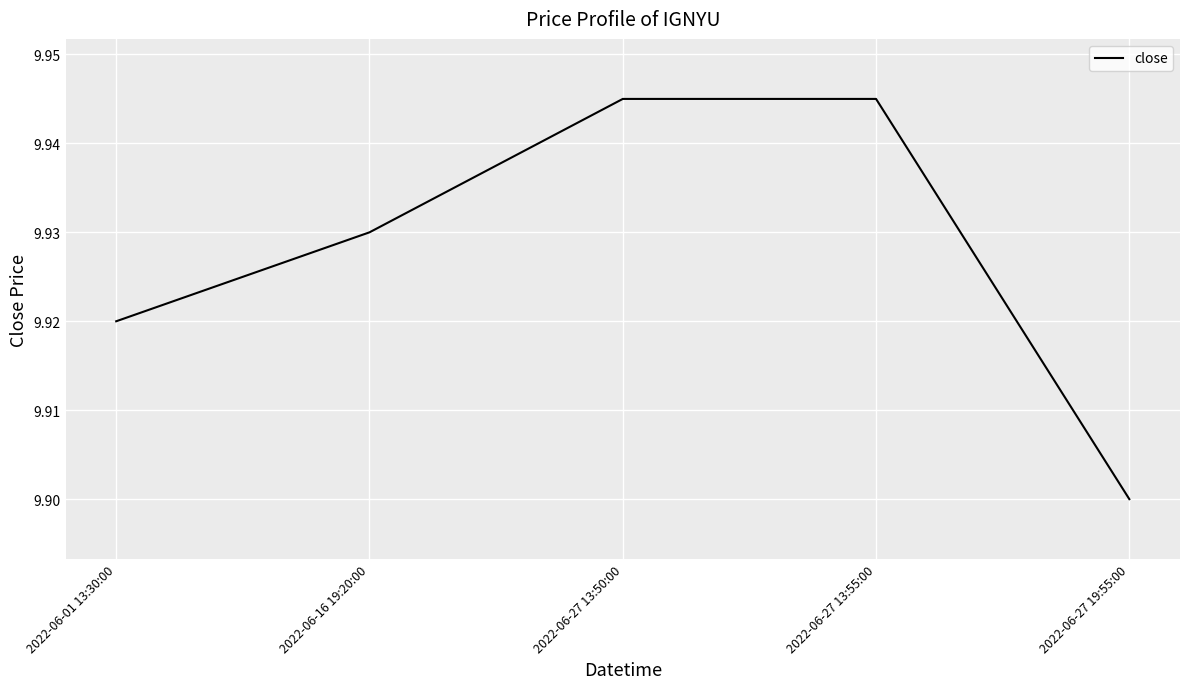

At which category does the chart reach its minimum across all series?

2022-06-27 19:55:00